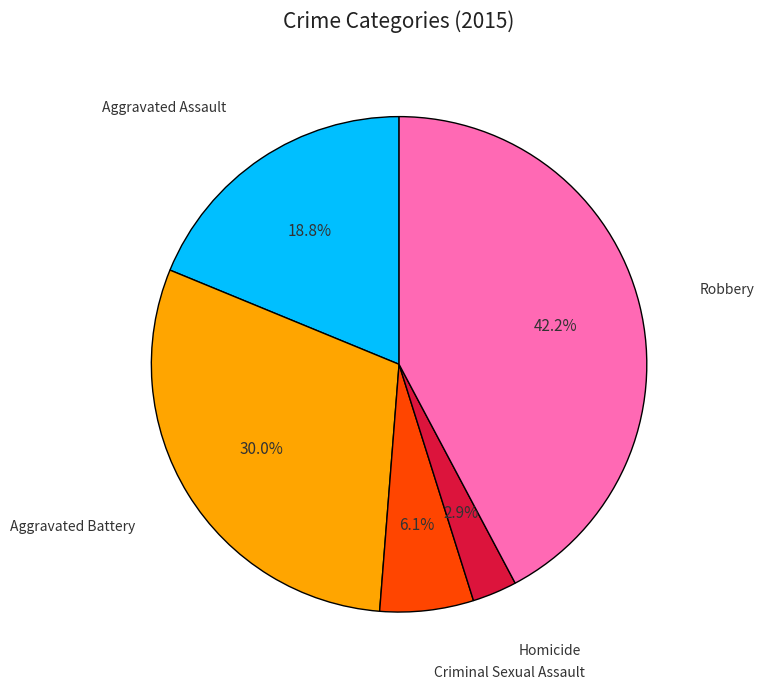

What is the largest slice in the pie chart?

Robbery